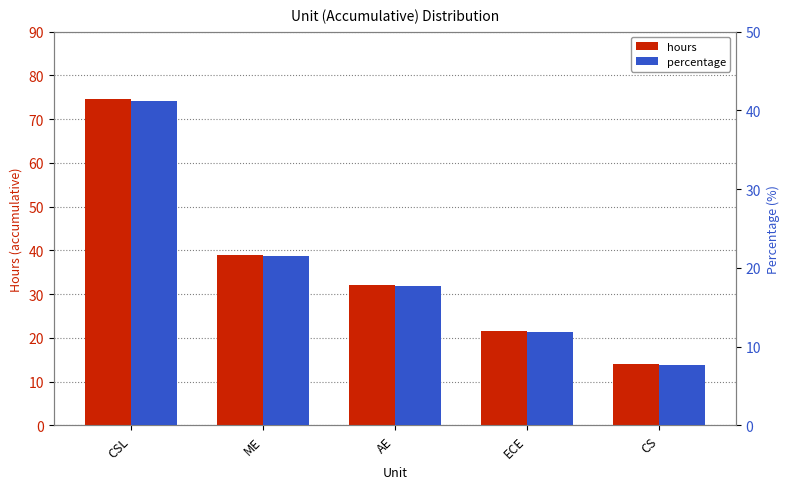

At which category does the chart reach its peak across all series?

CSL